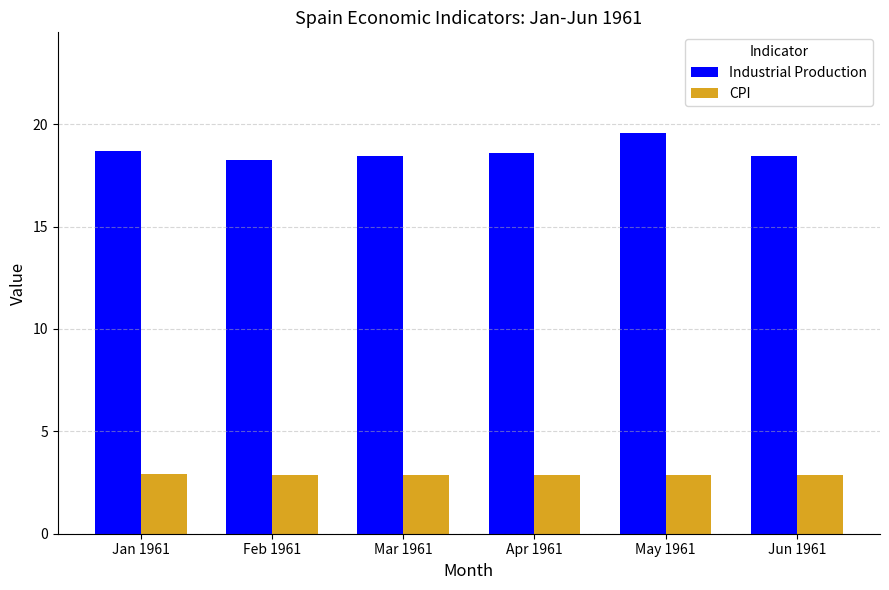

What is the label of the 5th bar from the left?

May 1961